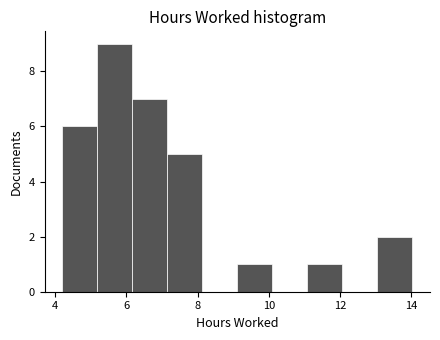

What is the height of the bar covering 7.2 to 8.2 on the x-axis? Neither the bar edges nor the heights are printed on the chart, so give them approximately, as read against the axes.

5